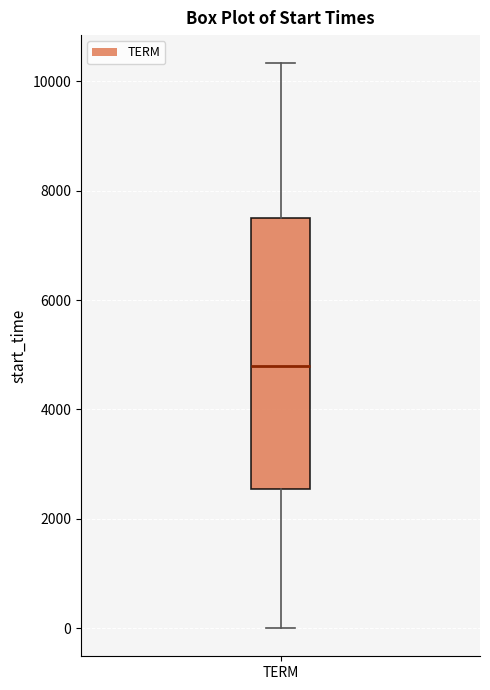

Where is the lower edge of the box for TERM on the y-axis? The values are not printed on the chart, so give them approximately, as read against the axis.

2600